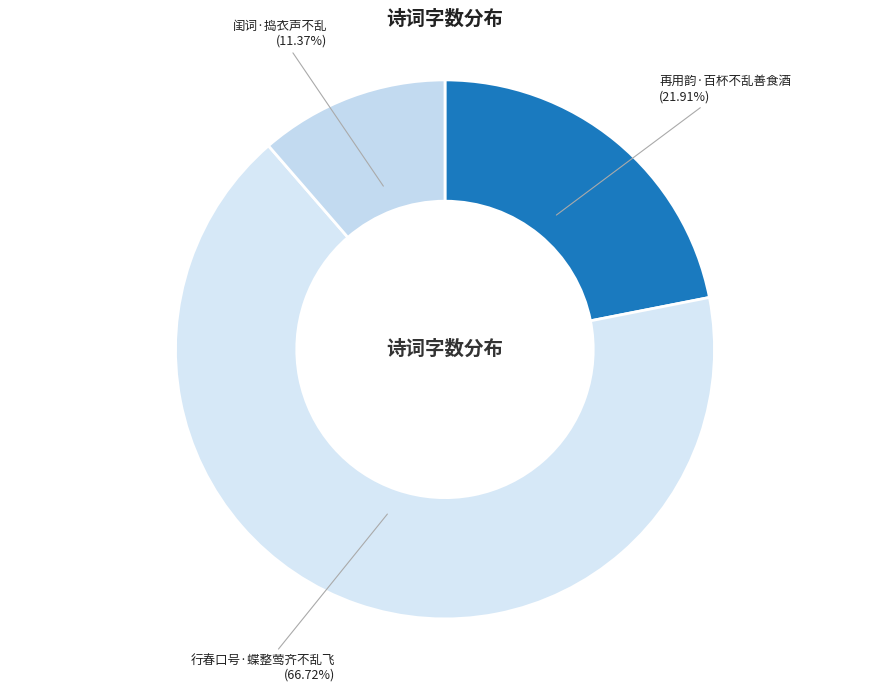

To the nearest percent, what is the difference between the 行春口号·蝶整莺齐不乱飞 and 再用韵·百杯不乱善食酒 slice percentages?

45%